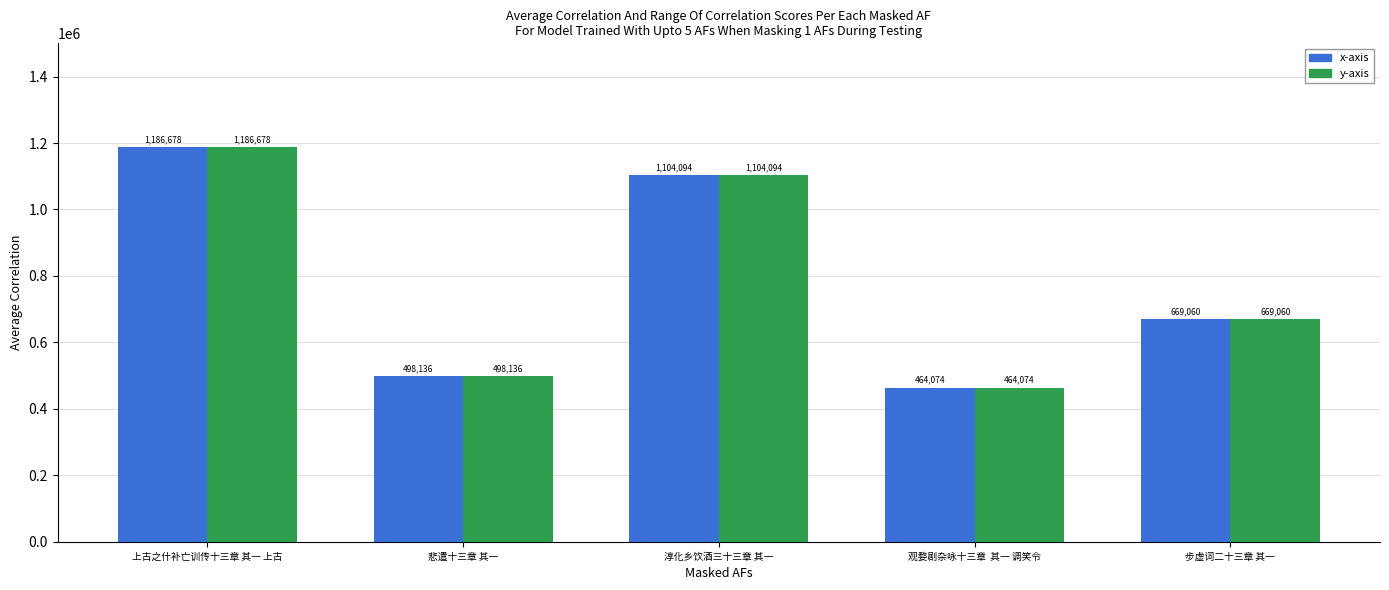

What is the total value across all series at 悲遣十三章 其一?

996272